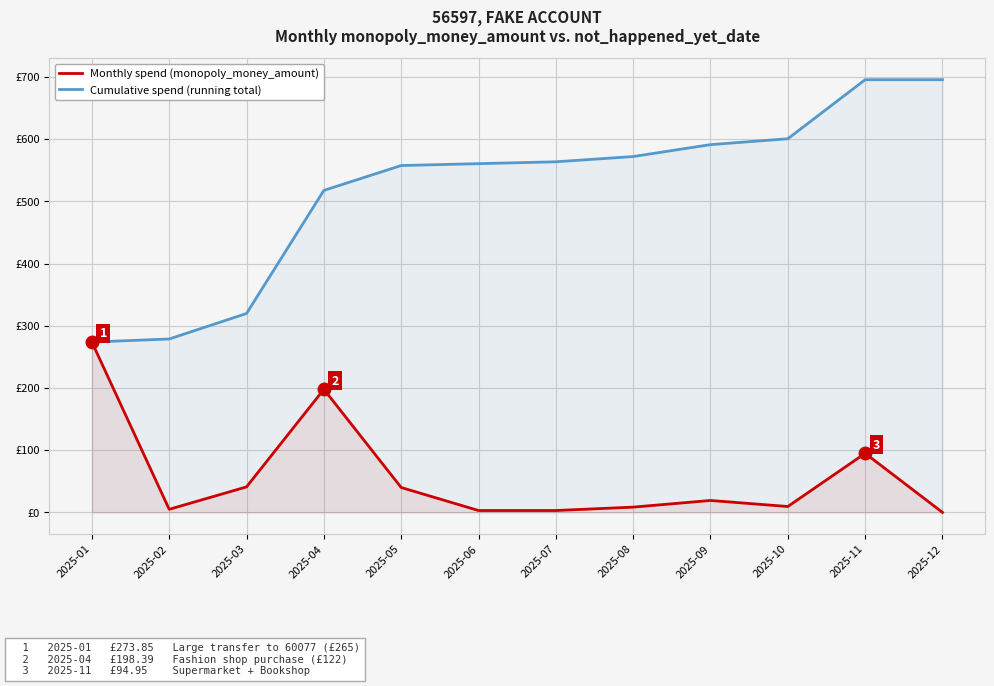

What is the difference between the maximum and second lowest values in the Cumulative spend (running total) series?

416.9